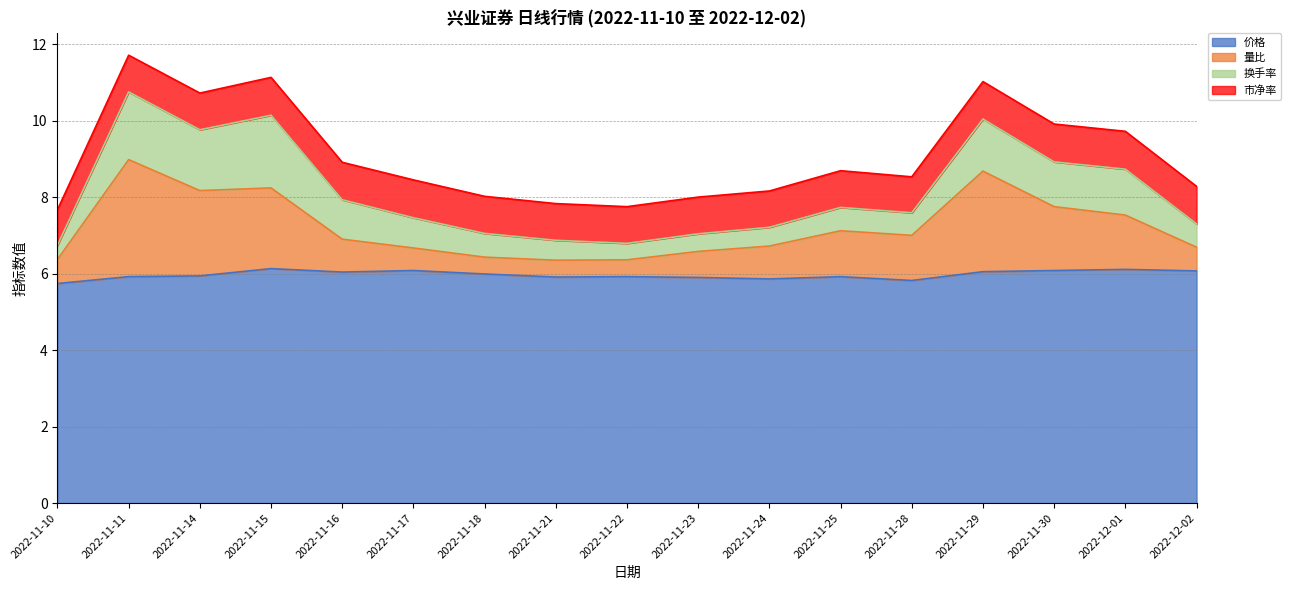

How many interior local peaks does the 量比 series have?

4